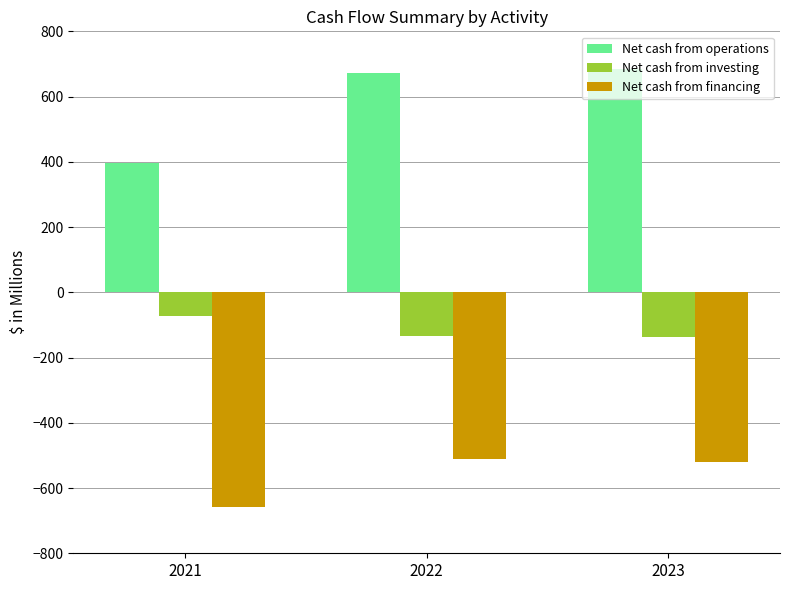

Which series has the widest spread of values?

Net cash from operations